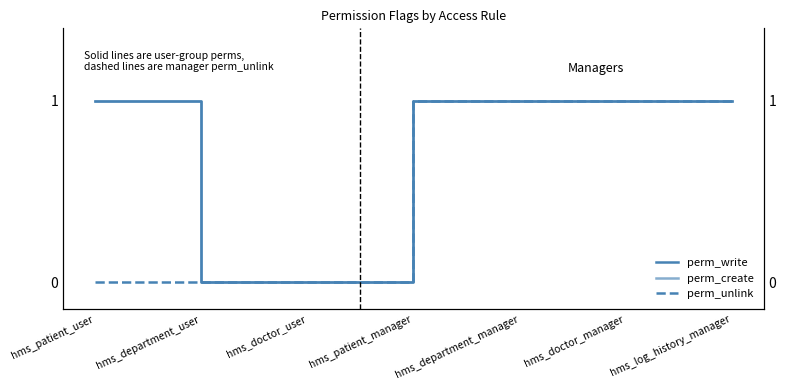

Is it true that perm_write equals 1 at hms_department_manager?

True